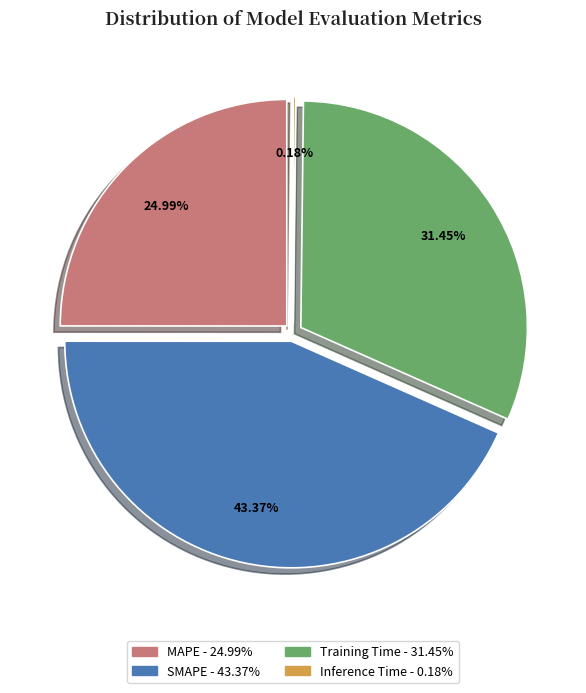

Is there a majority slice in this chart?

No